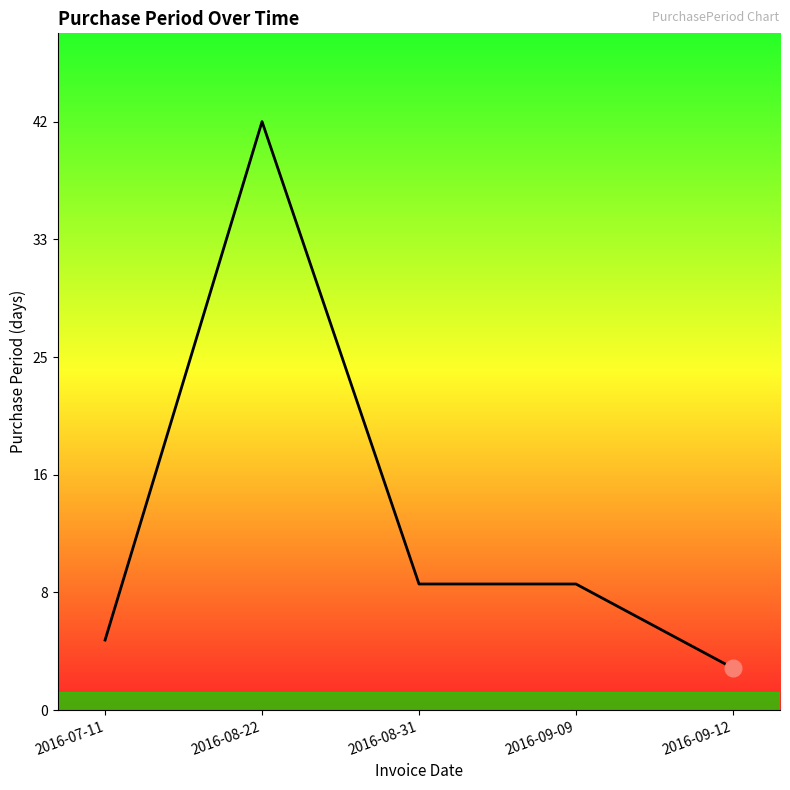

Reading right to left, extract all data points from this chart.

2016-09-12=3	2016-09-09=9	2016-08-31=9	2016-08-22=42	2016-07-11=5